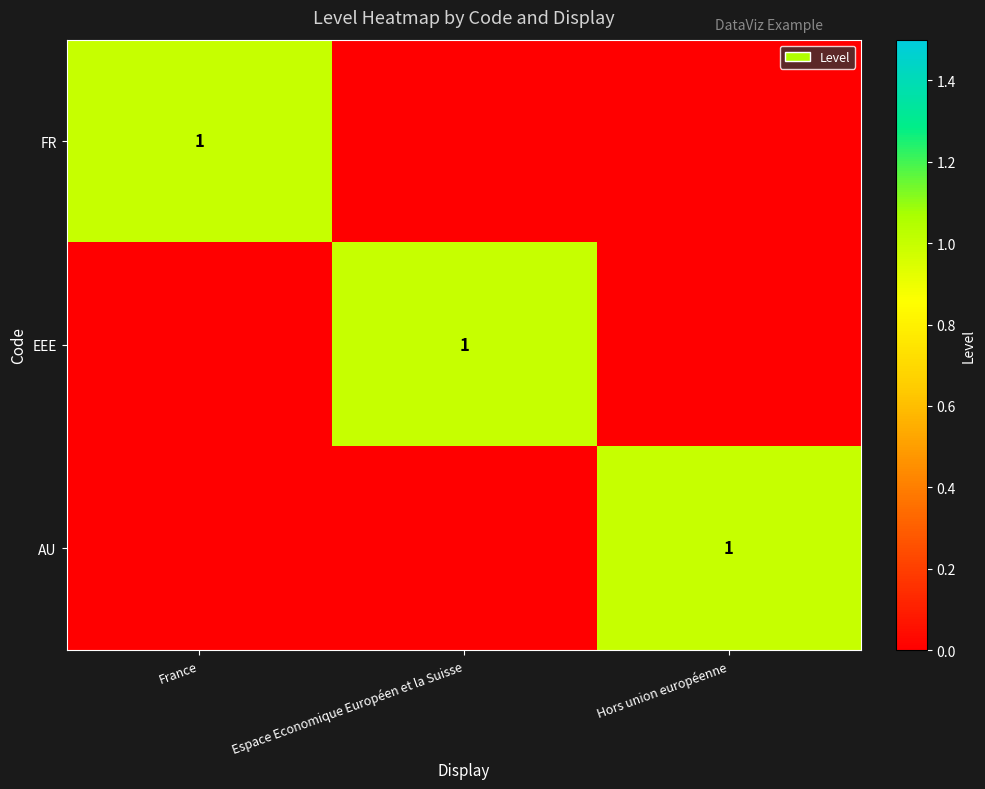

True or false: FR has a value of 2 at France.

False